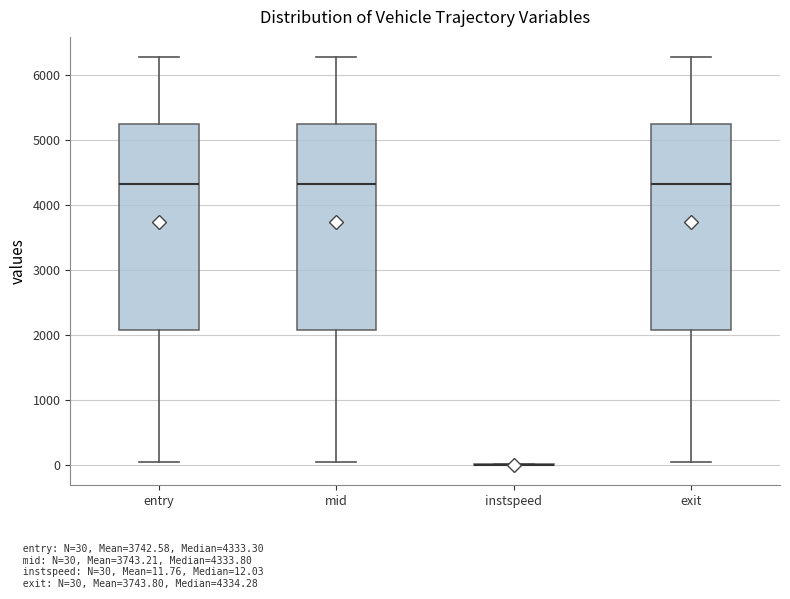

Reading left to right, read every box against the y-axis: the position of its median line, the range the box covers, and the ends of its whiskers. The values are not printed on the chart, so give them approximately, as read against the axis.

entry: median 4300, box 2100 to 5200, whiskers 100 to 6300
mid: median 4300, box 2100 to 5200, whiskers 100 to 6300
instspeed: box collapsed to a line at 0, whiskers 0 to 0
exit: median 4300, box 2100 to 5200, whiskers 100 to 6300